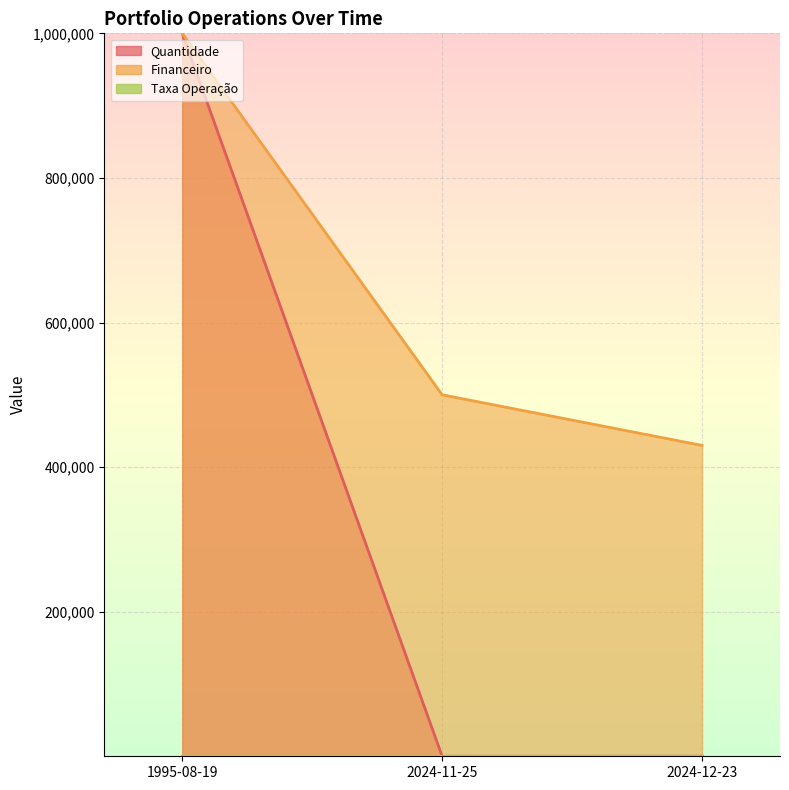

How many lines are shown in the chart?

3